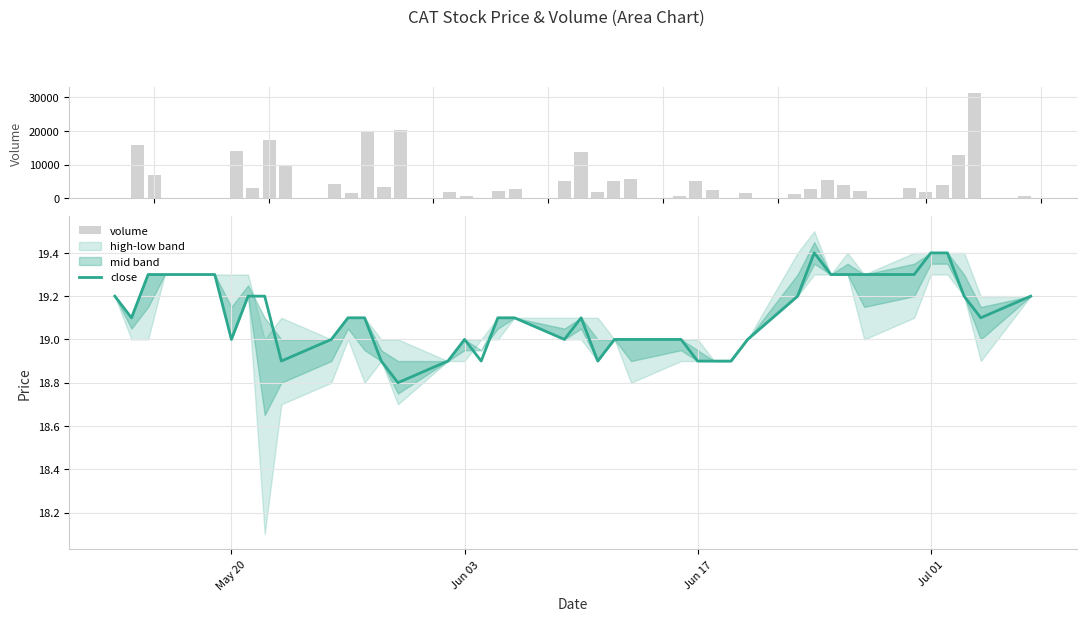

What is the highest value of the close series?

19.4